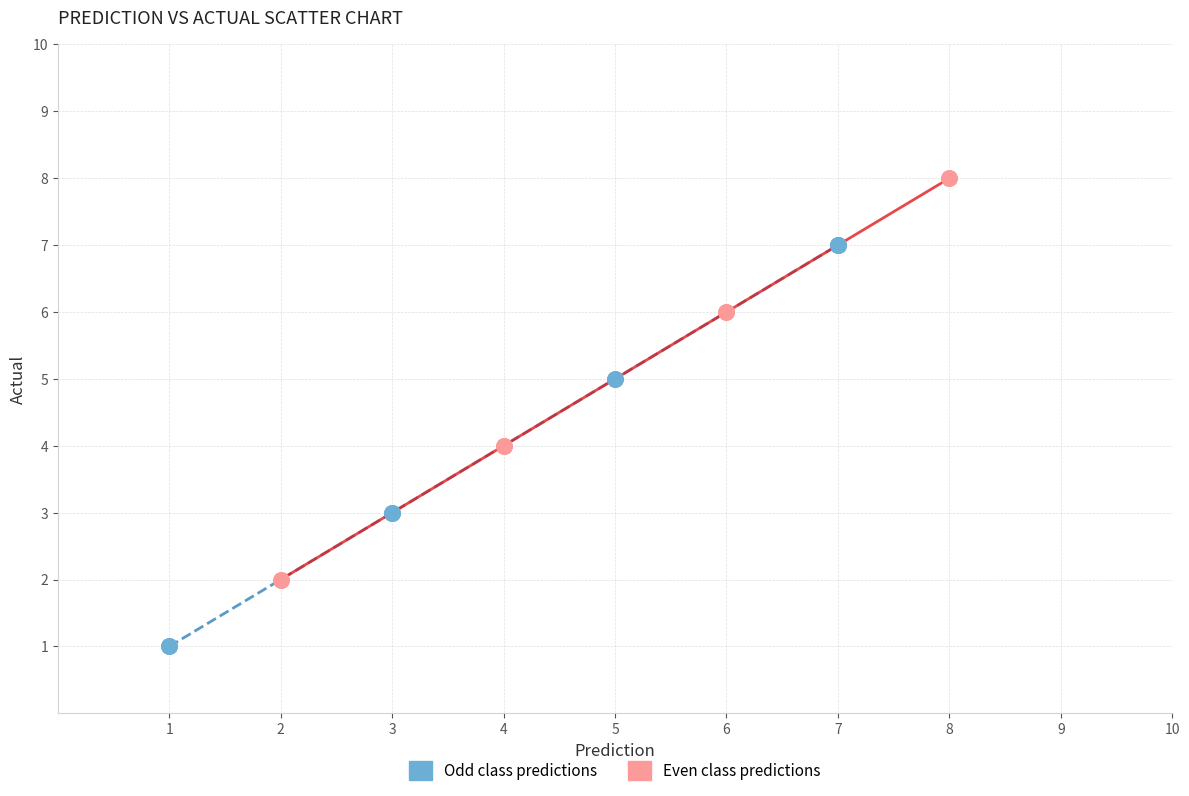

What are all the series names shown in the legend?

Odd class predictions, Even class predictions